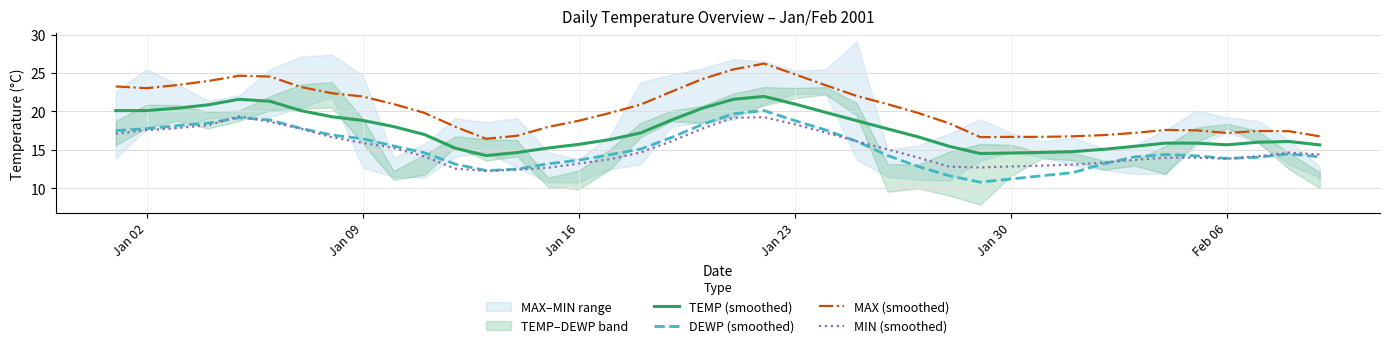

True or false: MIN (smoothed) and TEMP (smoothed) cross at least once.

False